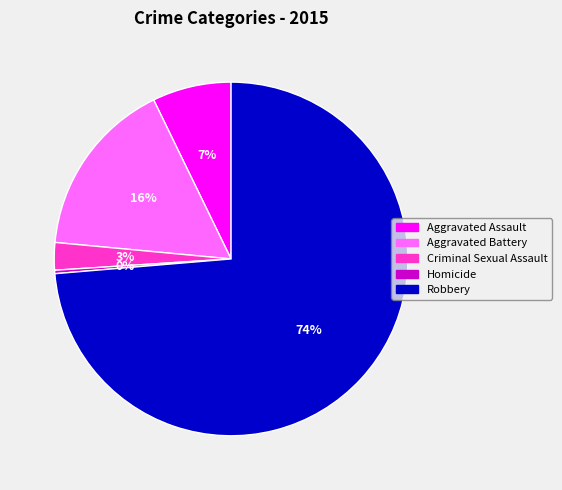

How many segments does this pie chart have?

5